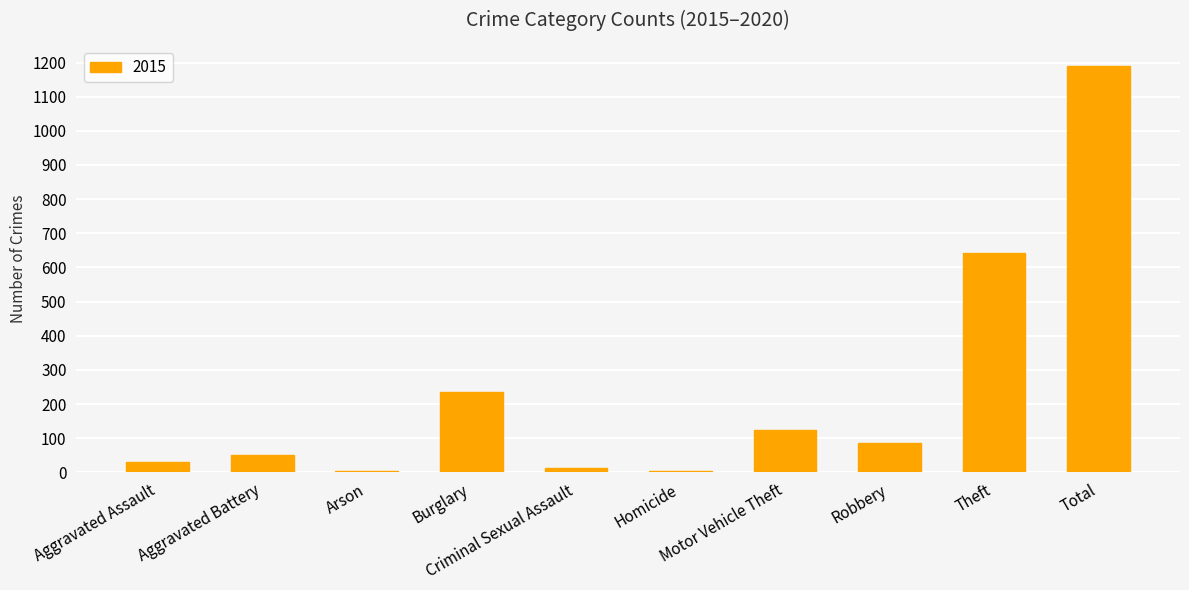

What is the maximum value shown in the chart?

1190